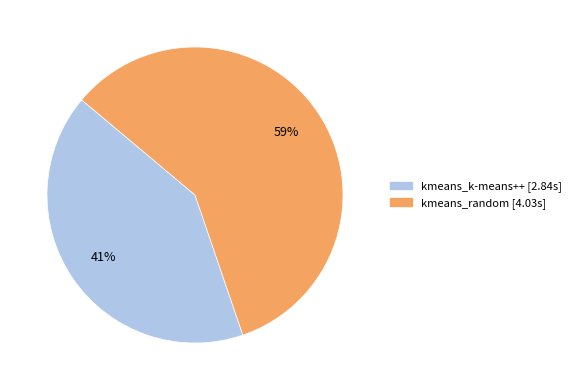

What is the largest slice in the pie chart?

kmeans_random